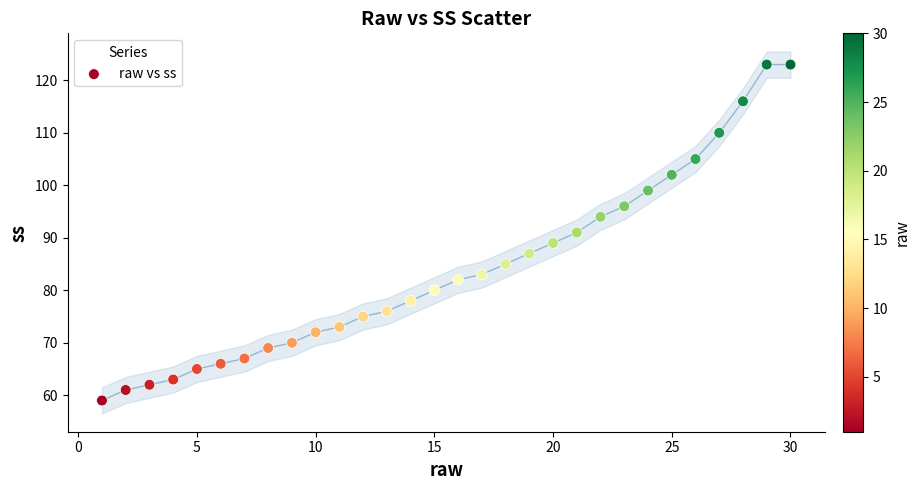

What is the range of X values (max minus min)?

29